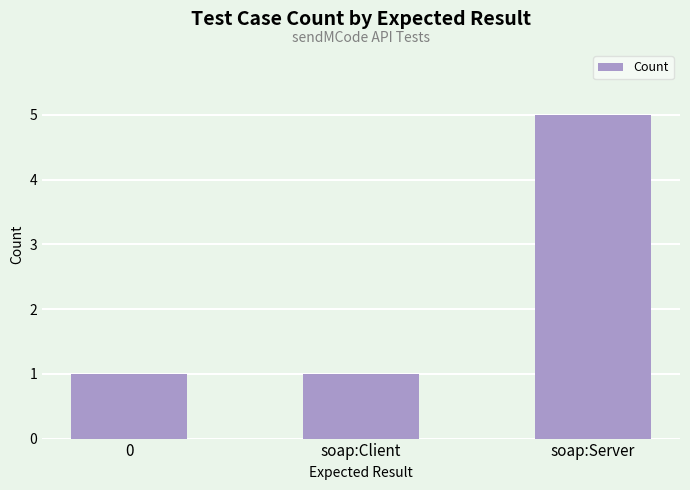

What is the label of the 2nd bar from the right?

soap:Client